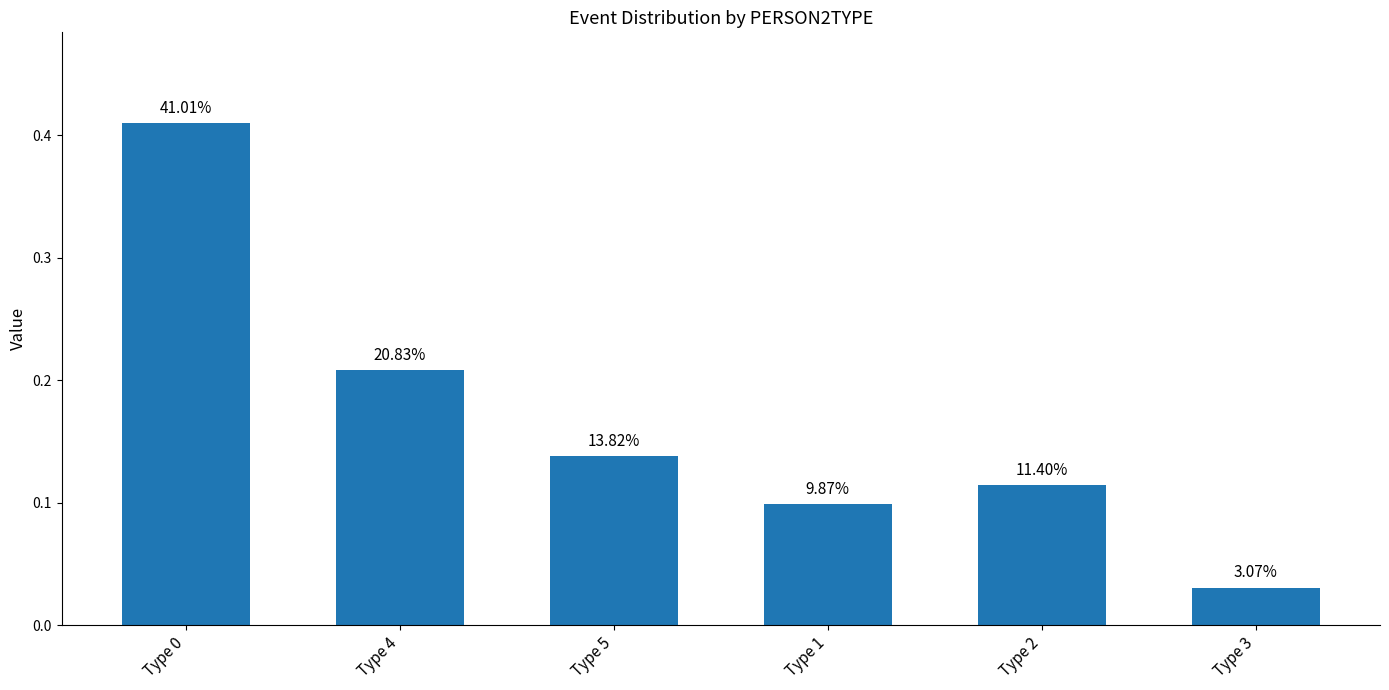

What is the label of the 4th bar from the right?

Type 5